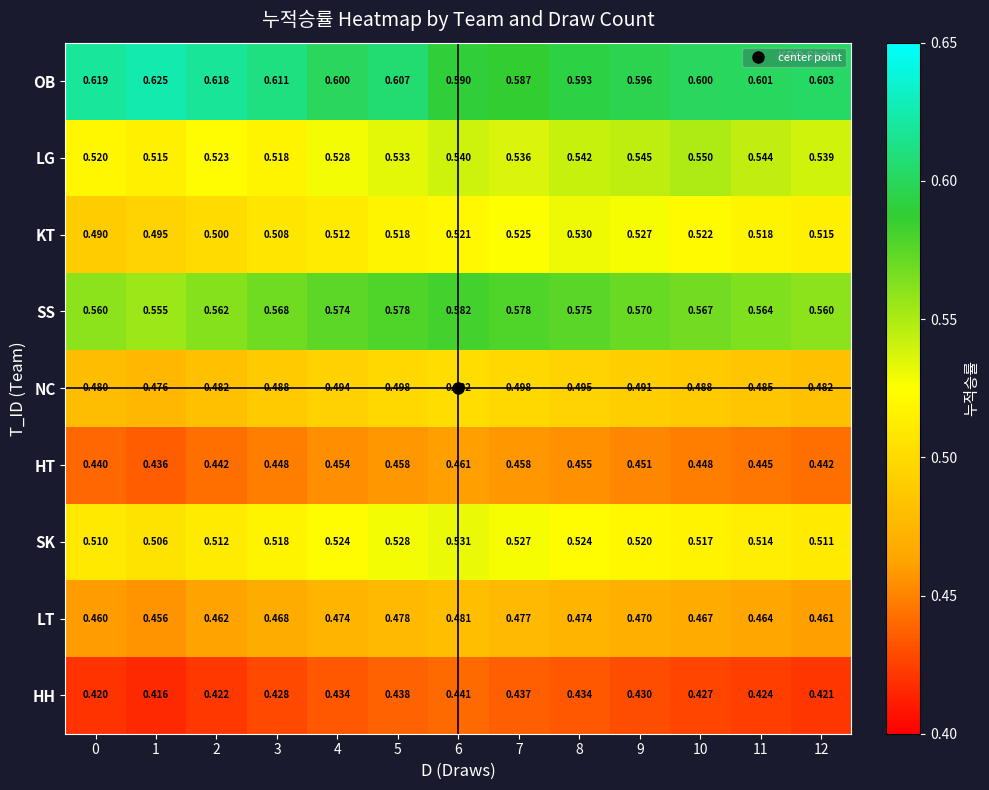

Which label corresponds to the largest value in the chart?

1